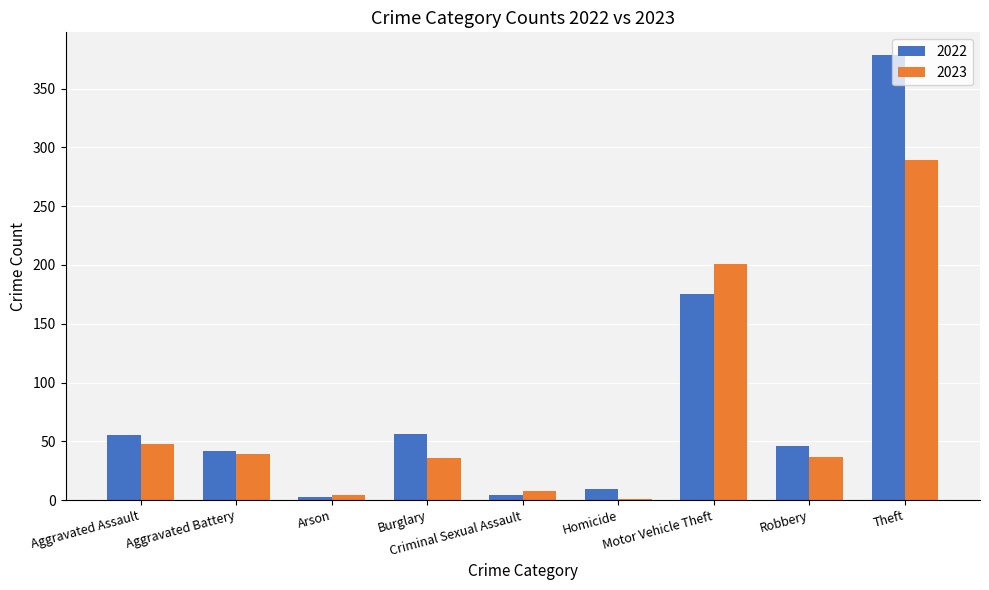

True or false: 2022 has a value of 379 at Theft.

True